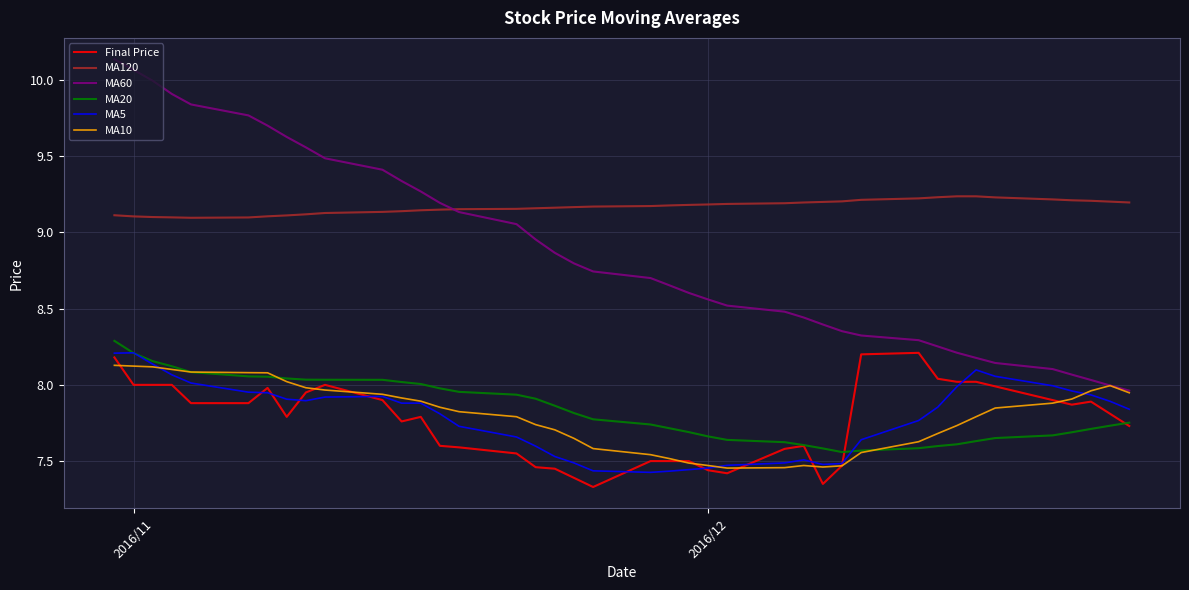

Which series has the widest spread of values?

MA60